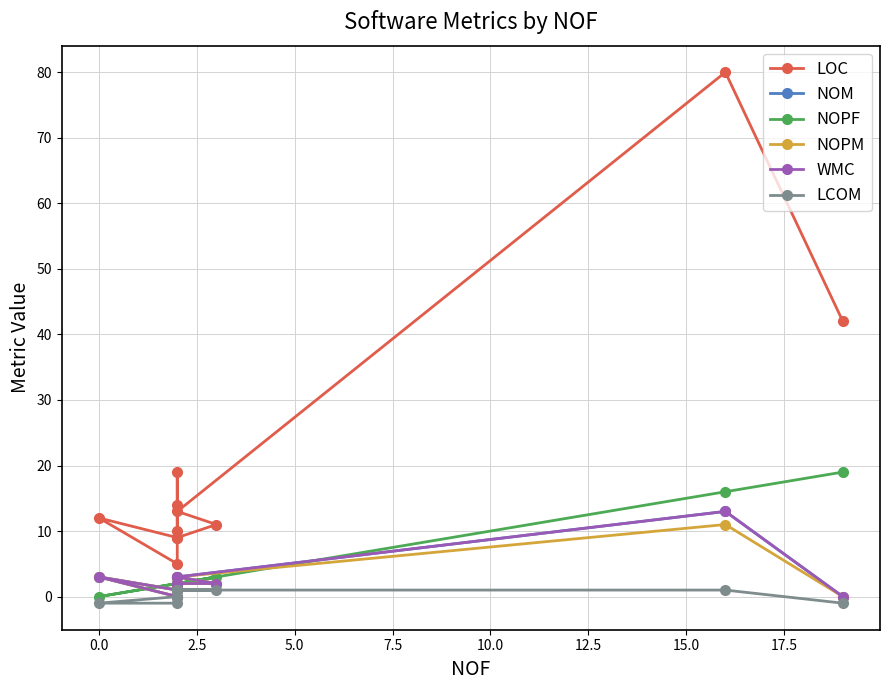

Which series has the largest total across all categories?

LOC